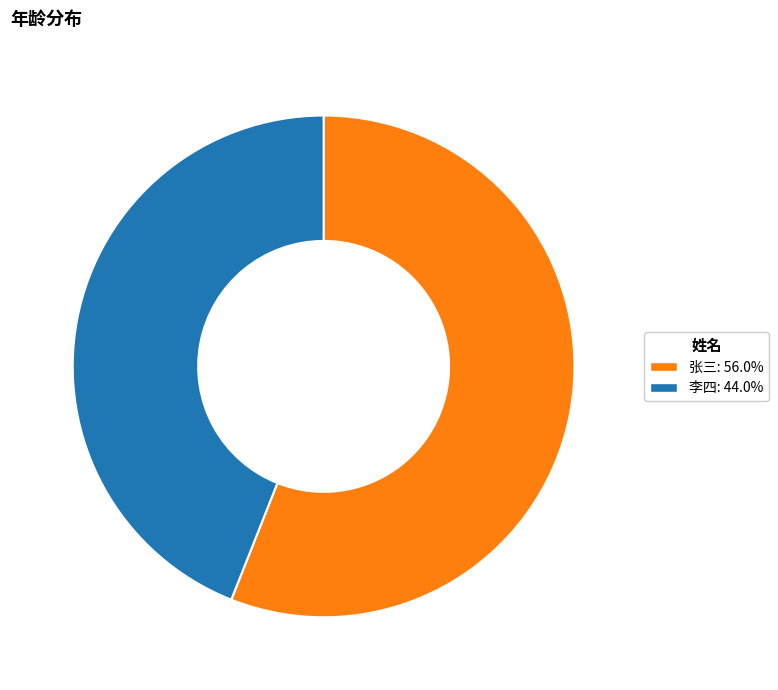

Approximately how many times larger is the value at 李四: 44.0% compared to 张三: 56.0%?

0.8